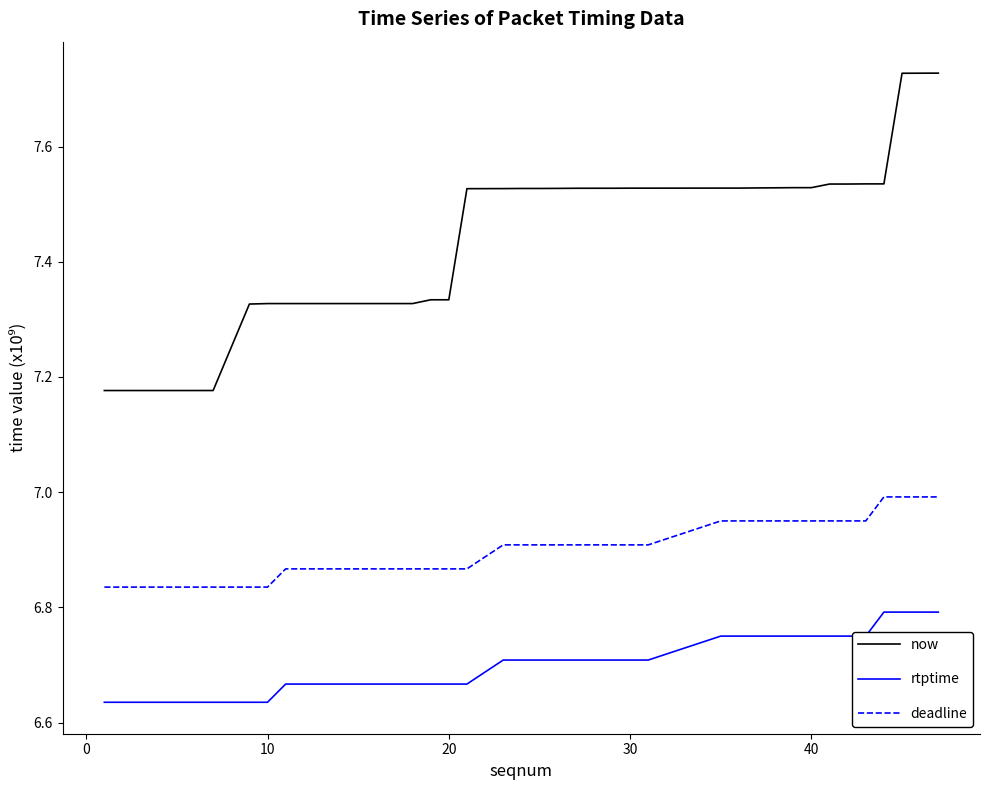

Which series has the largest range (max minus min)?

now